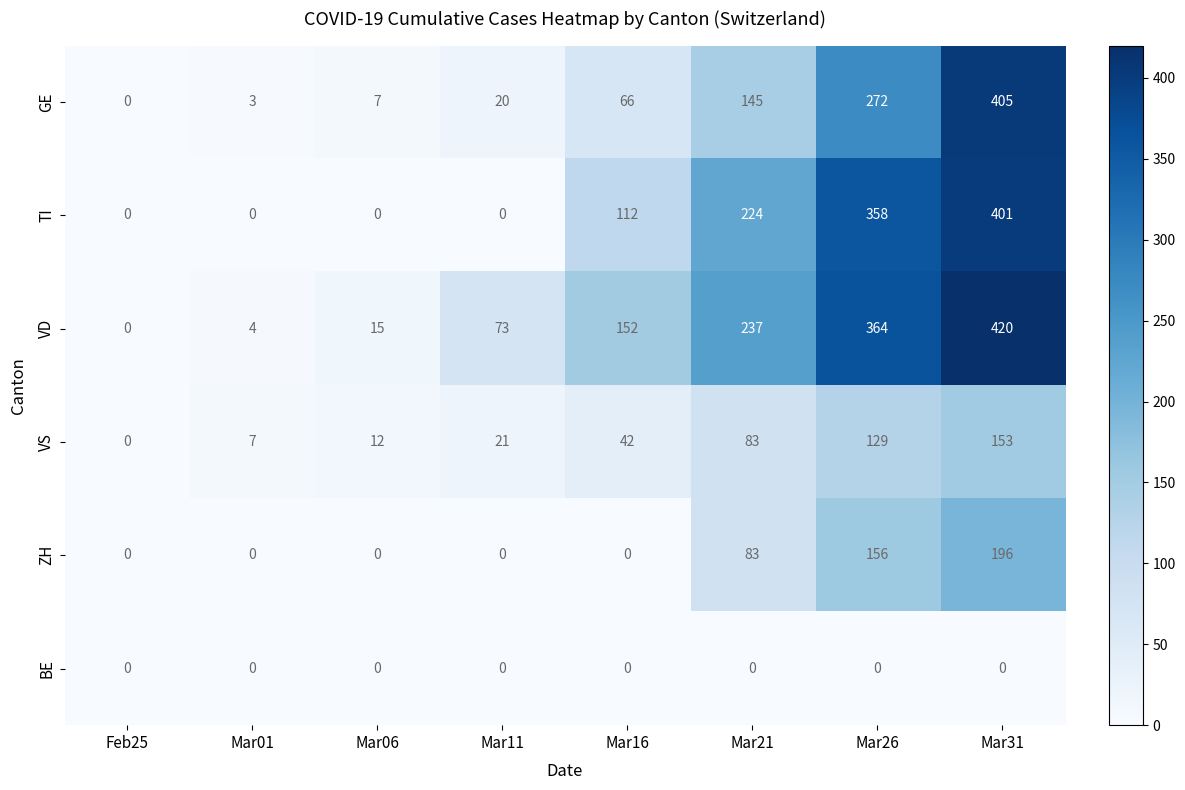

Is it true that ZH equals 82 at Mar11?

False